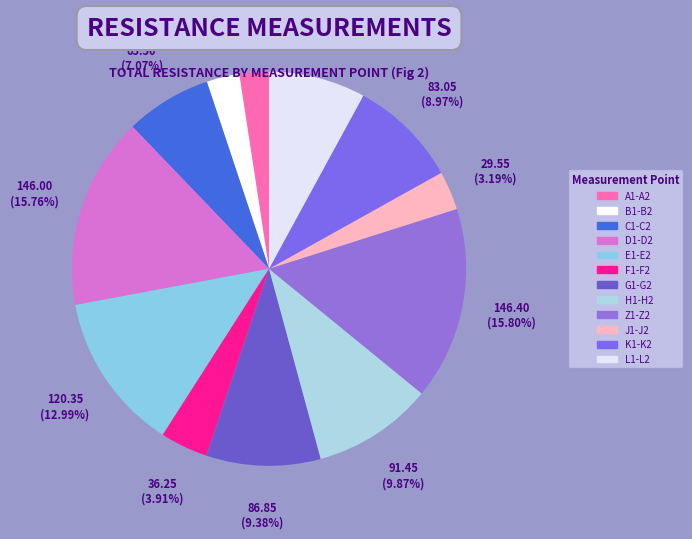

What percentage is the J1-J2 slice, to the nearest percent?

3%